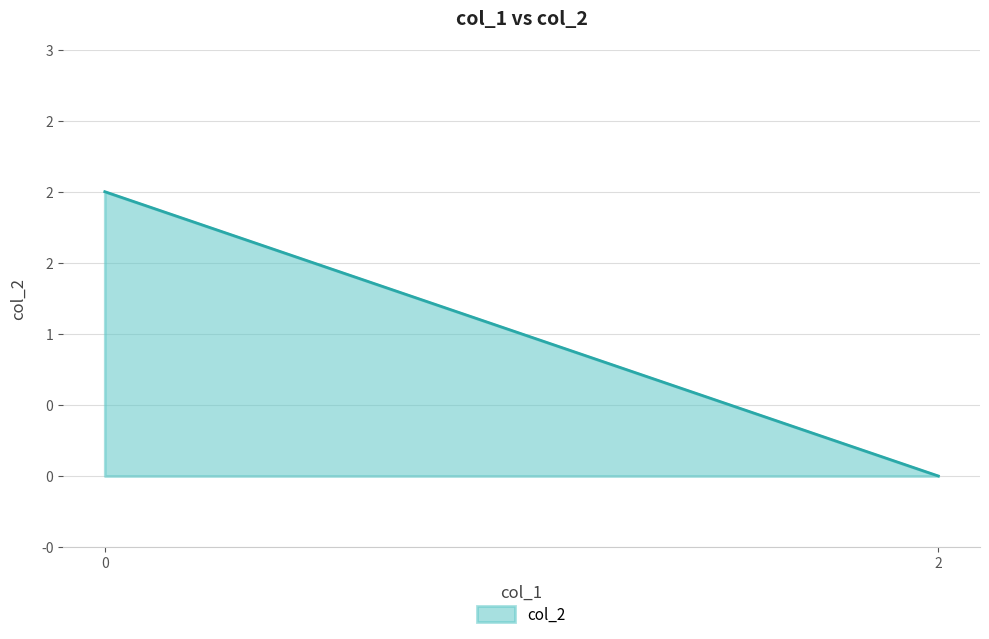

What is the sum of all values?

2